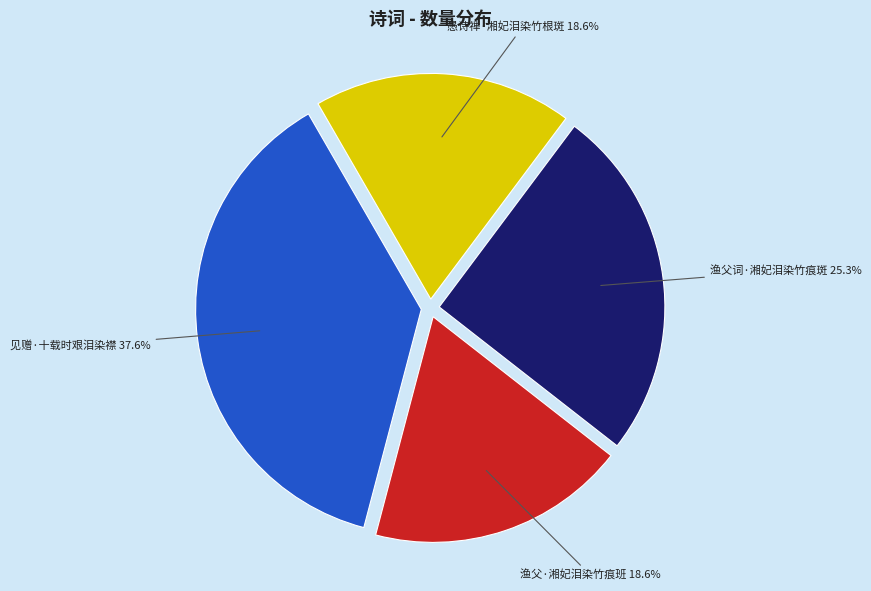

Count the number of slices in the pie.

4